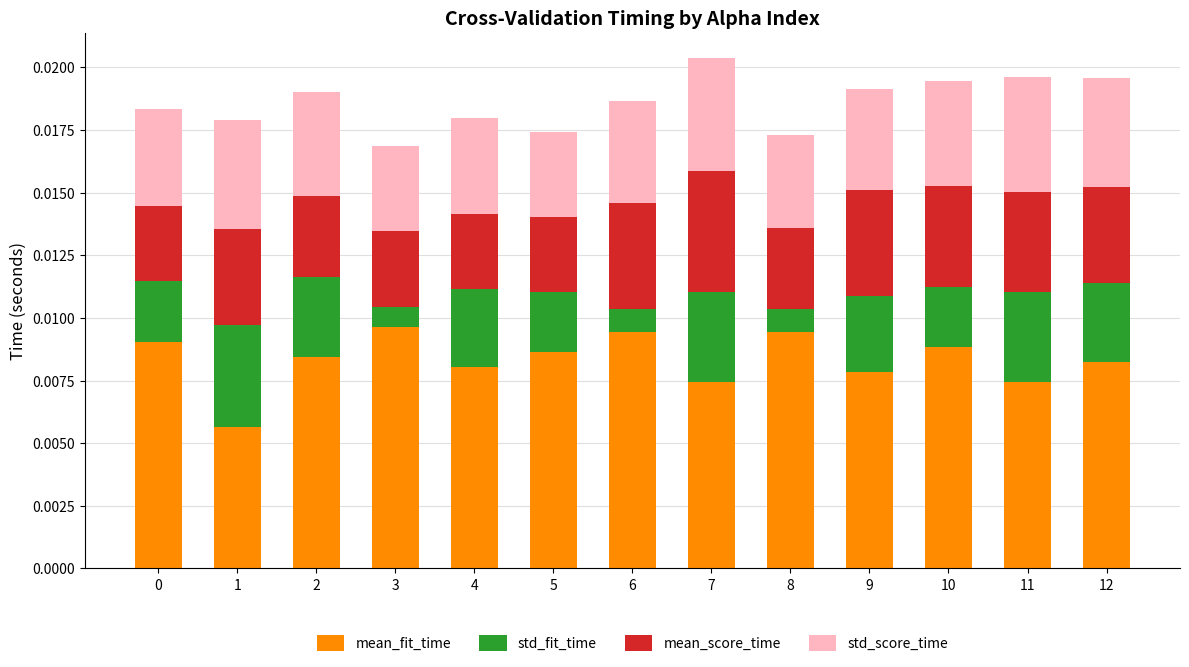

How many mean_fit_time values are between 0 and 1?

13